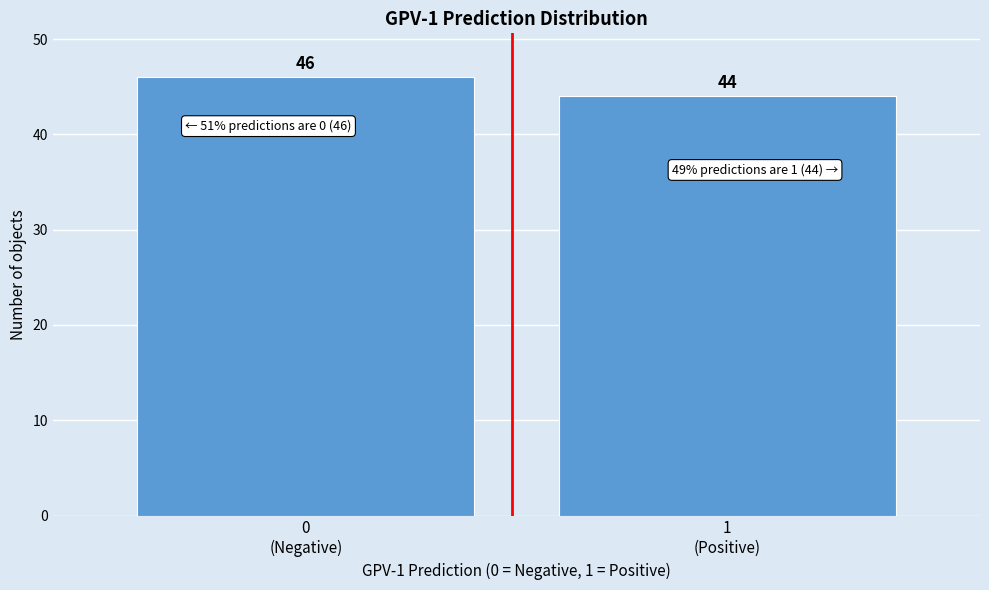

Reading right to left, what are all the values shown in this chart?

44	46